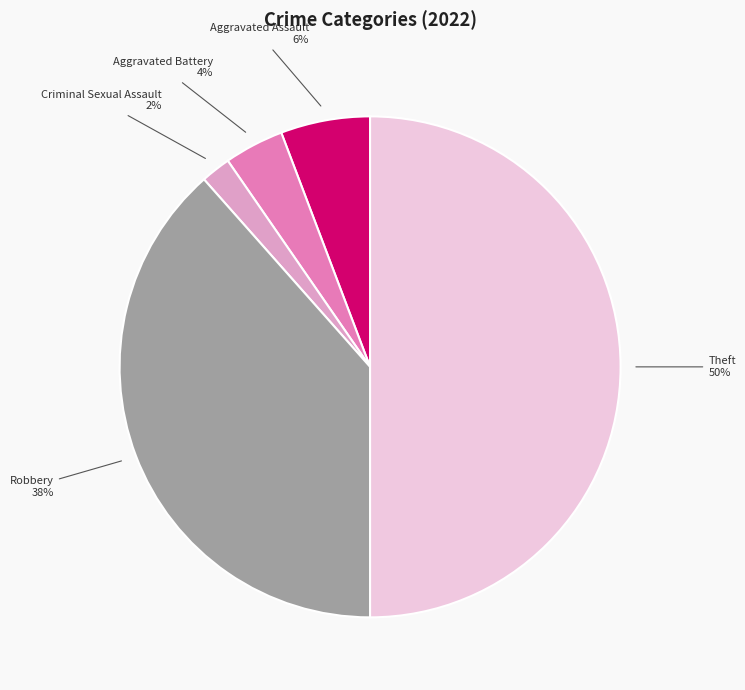

Approximately how many times larger is the value at Robbery compared to Theft?

0.8